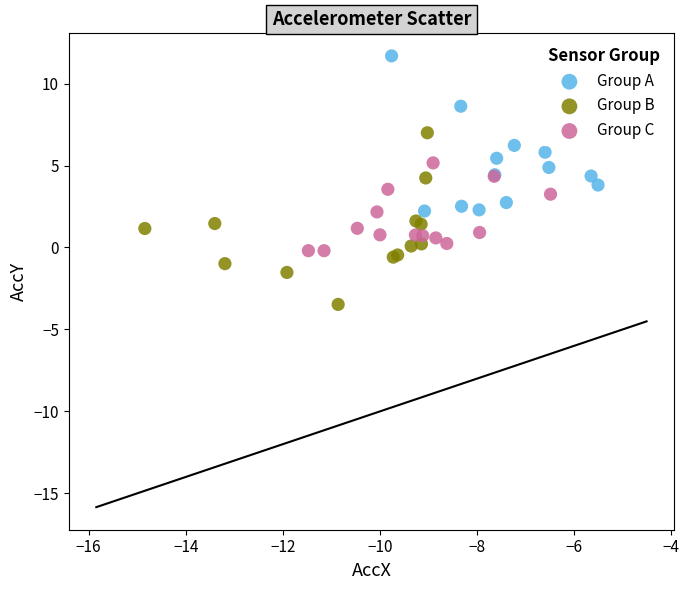

Which series reaches the maximum Y coordinate?

Group A